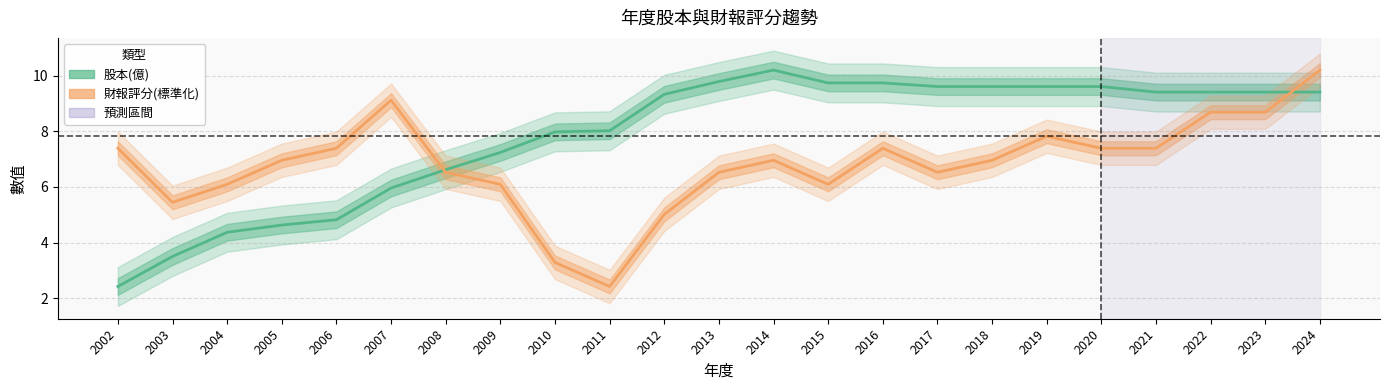

Reading left to right, transcribe all the data shown in this chart.

股本(億): 2.4	3.5	4.4	4.6	4.8	6.0	6.6	7.2	8.0	8.0	9.3	9.8	10.2	9.7	9.7	9.6	9.6	9.6	9.6	9.4	9.4	9.4	9.4
財報評分(標準化): 7.4	5.4	6.1	7.0	7.4	9.1	6.5	6.1	3.3	2.4	5.0	6.5	7.0	6.1	7.4	6.5	7.0	7.8	7.4	7.4	8.7	8.7	10.2